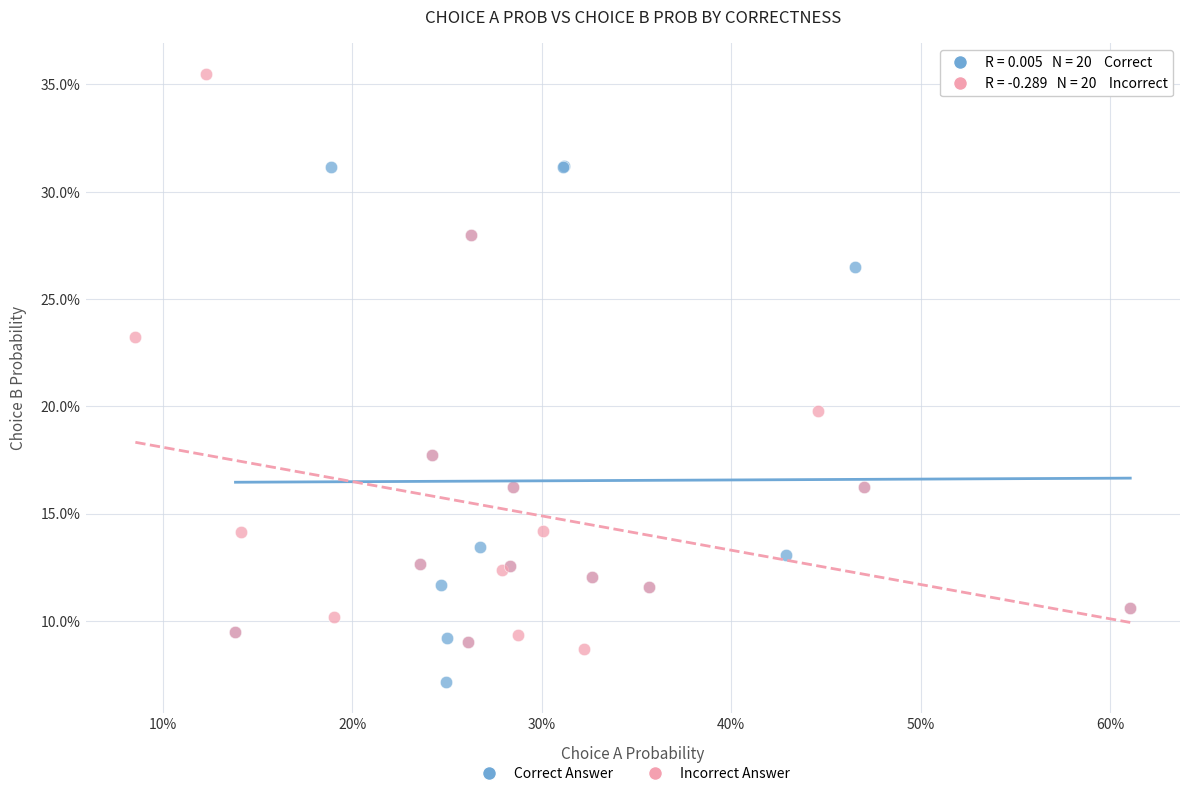

What are all the series names shown in the legend?

Correct Answer, Incorrect Answer